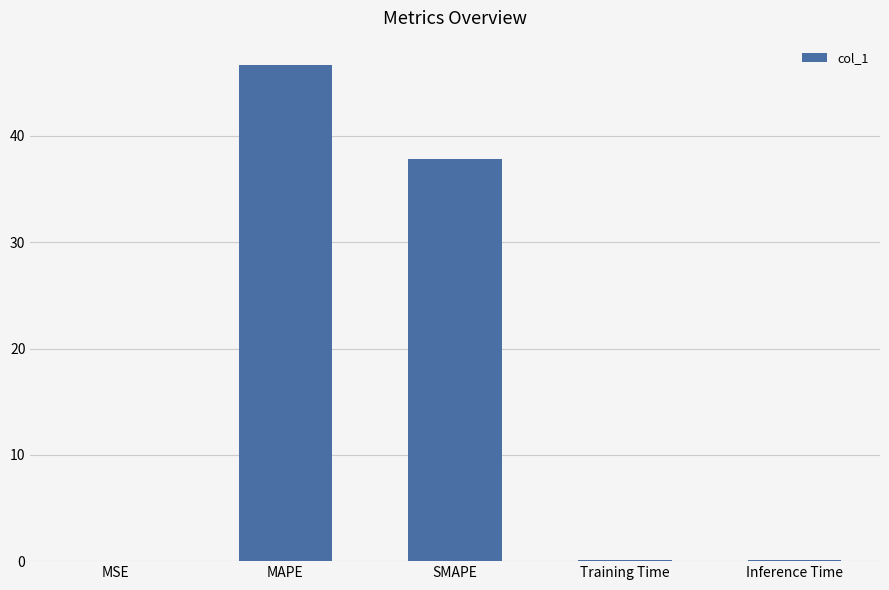

Between MAPE and MSE, which is larger?

MAPE